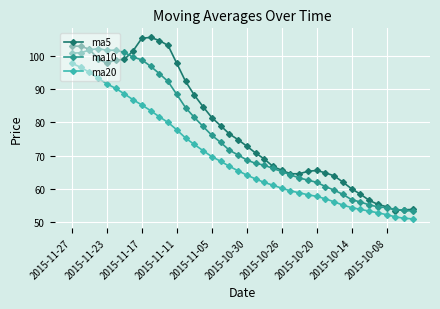

Which series has the widest spread of values?

ma5